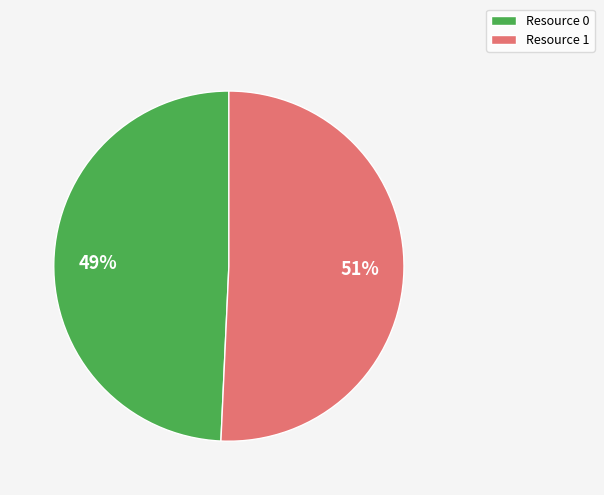

The Resource 1 slice represents 51% of the pie. True or false?

True